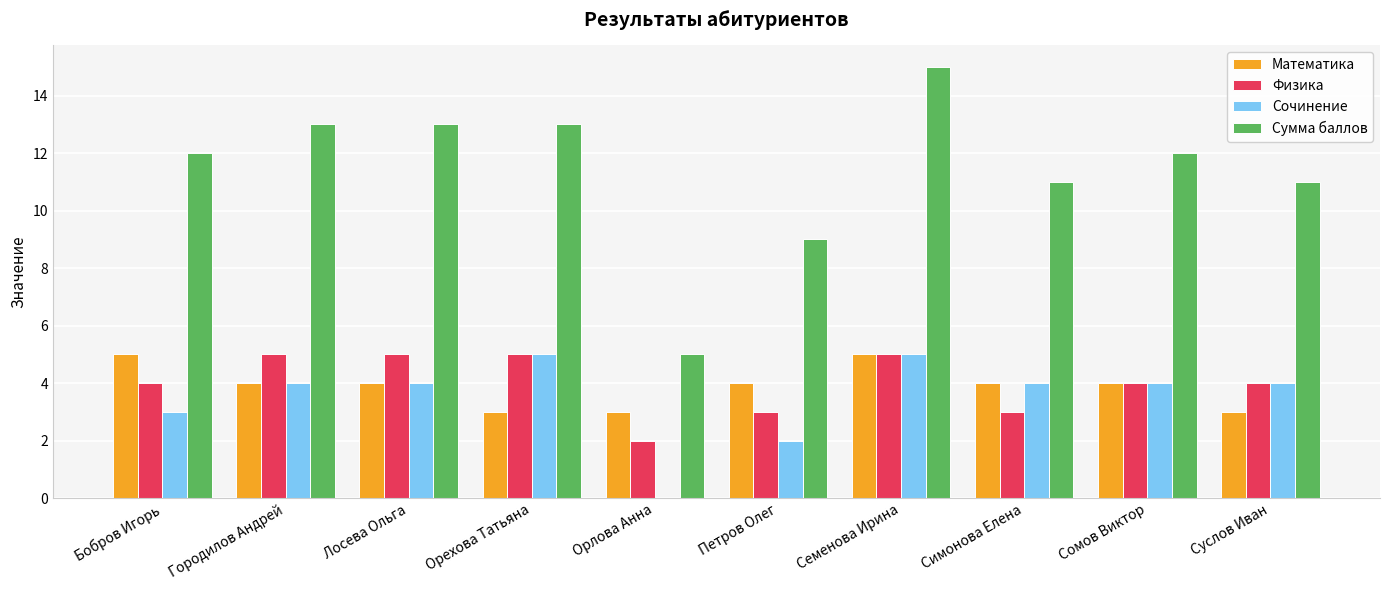

At which category does the chart reach its peak across all series?

Семенова Ирина